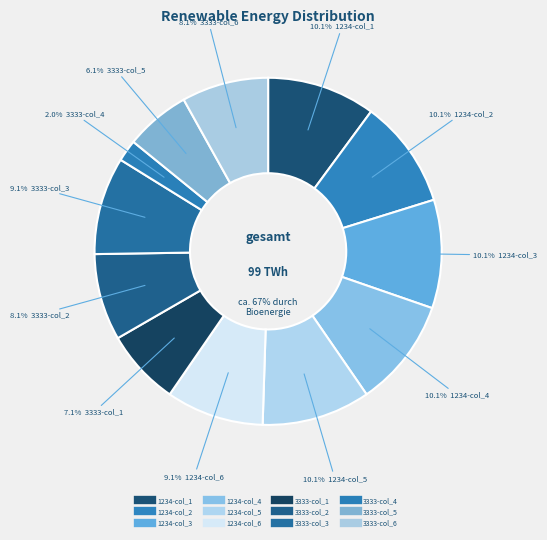

Is it true that 1234-col_3 is 10% of the pie?

True